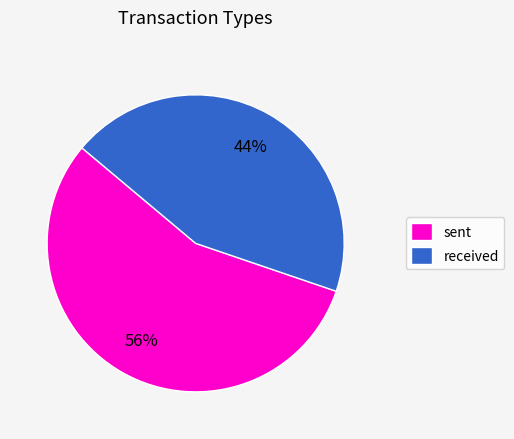

How many segments does this pie chart have?

2